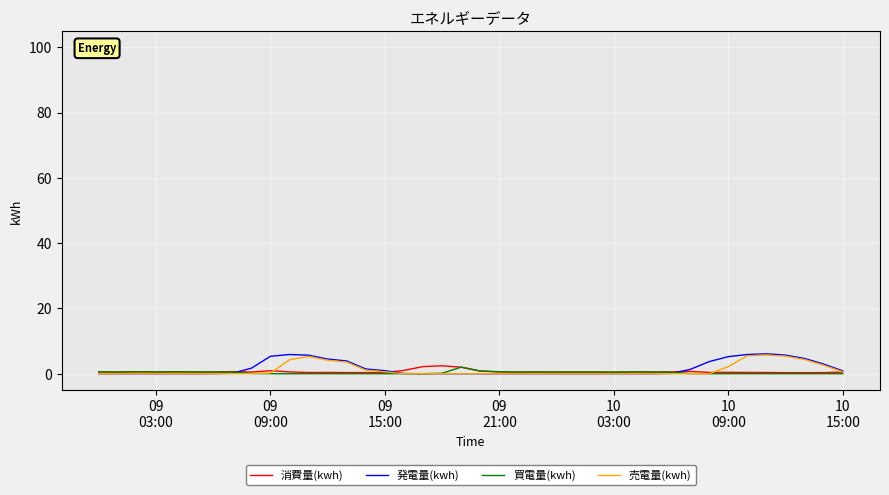

Count the number of data series in this chart.

4